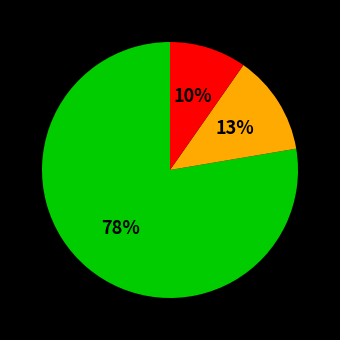

To the nearest percent, what is the average slice percentage?

33%